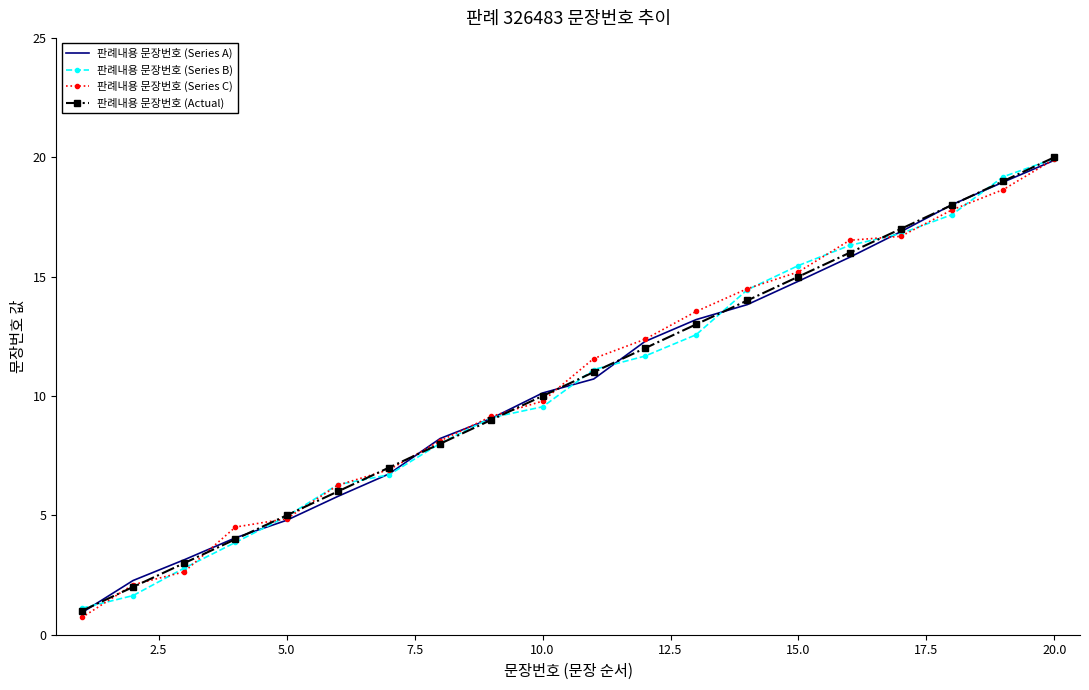

True or false: 판례내용 문장번호 (Actual) and 판례내용 문장번호 (Series B) intersect in this chart.

True